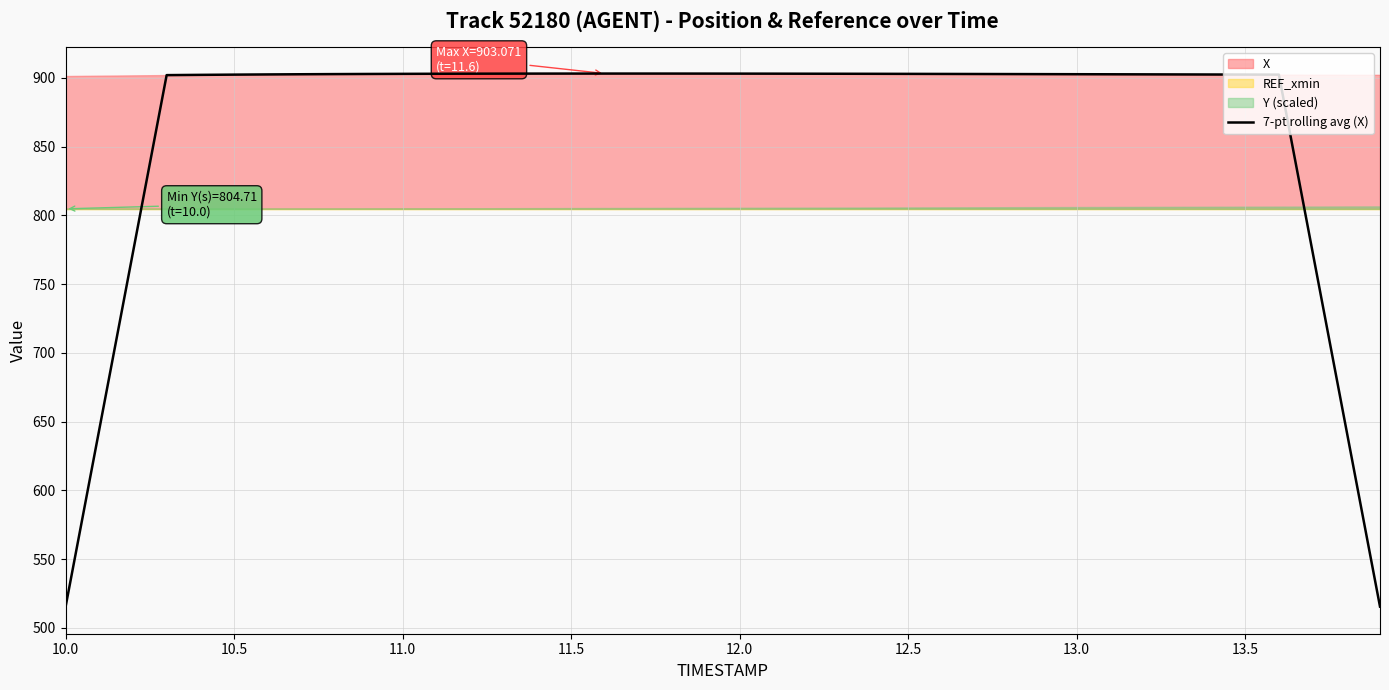

What is the lowest value of the 7-pt rolling avg (X) series?

515.2